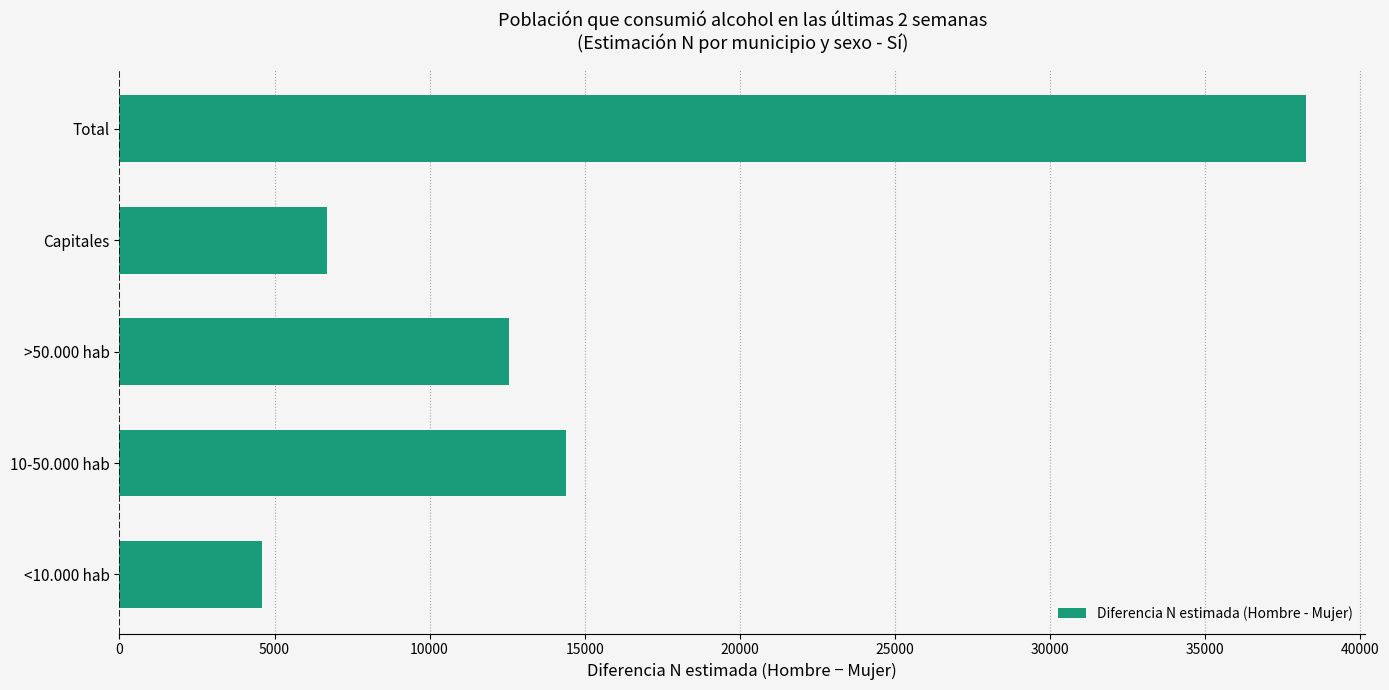

Rank the categories by value from lowest to highest.

<10.000 hab, Capitales, >50.000 hab, 10-50.000 hab, Total